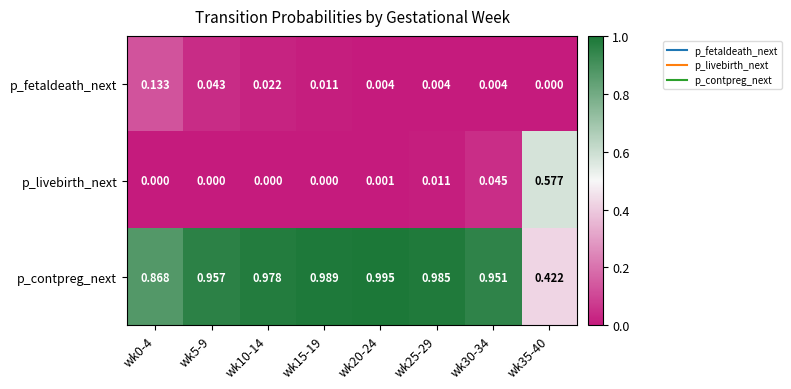

Which series has the largest range (max minus min)?

p_livebirth_next